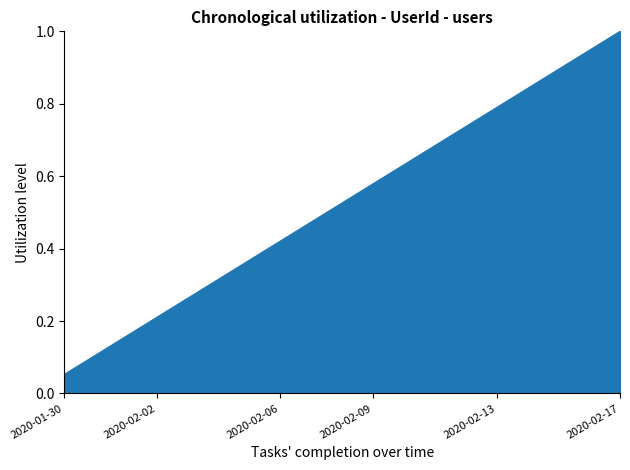

What is the greatest value displayed?

1.0